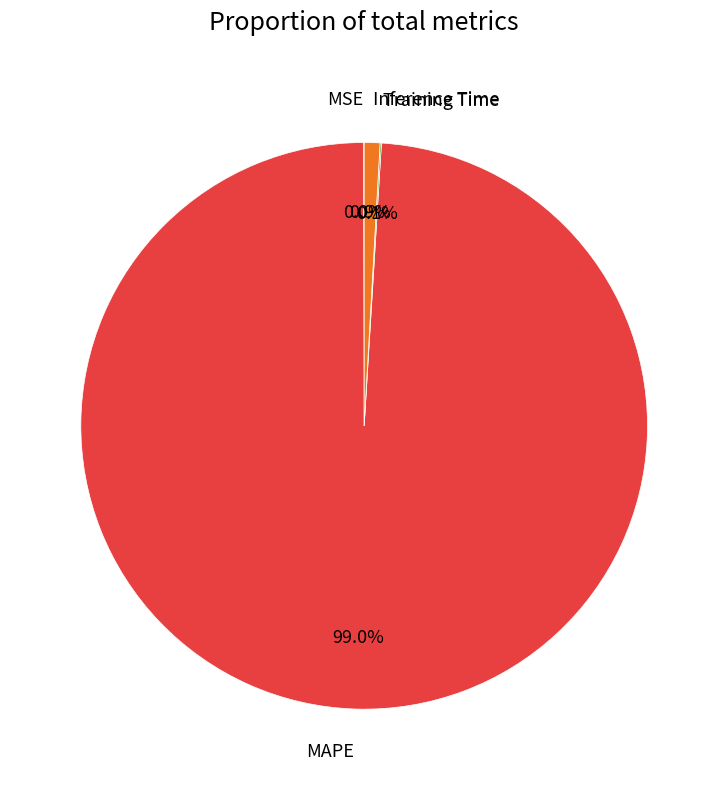

Is there any slice that represents more than half of the pie?

Yes